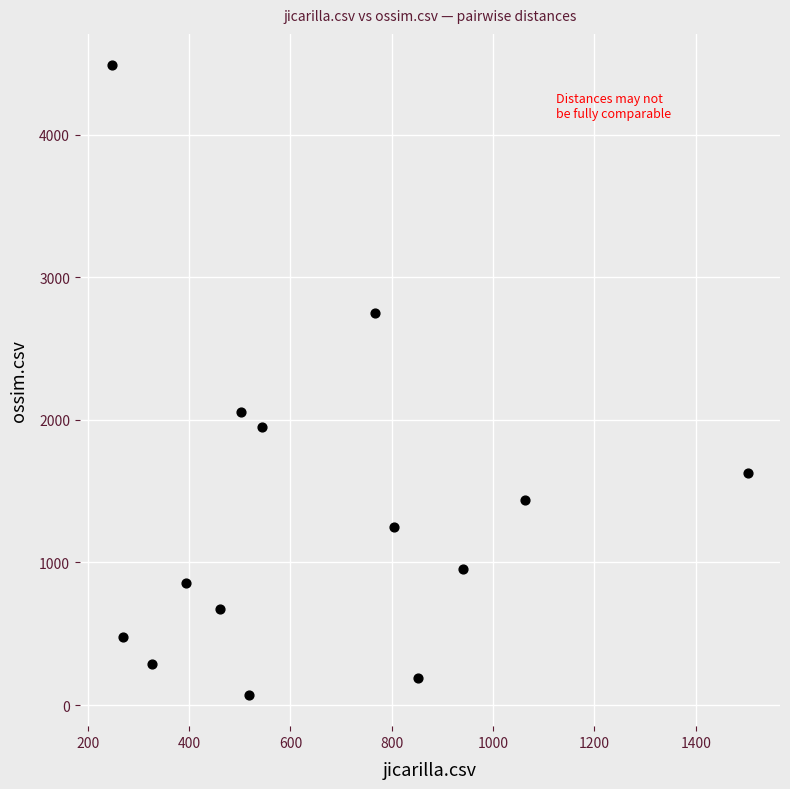

What is the range of Y values (max minus min)?

4415.0